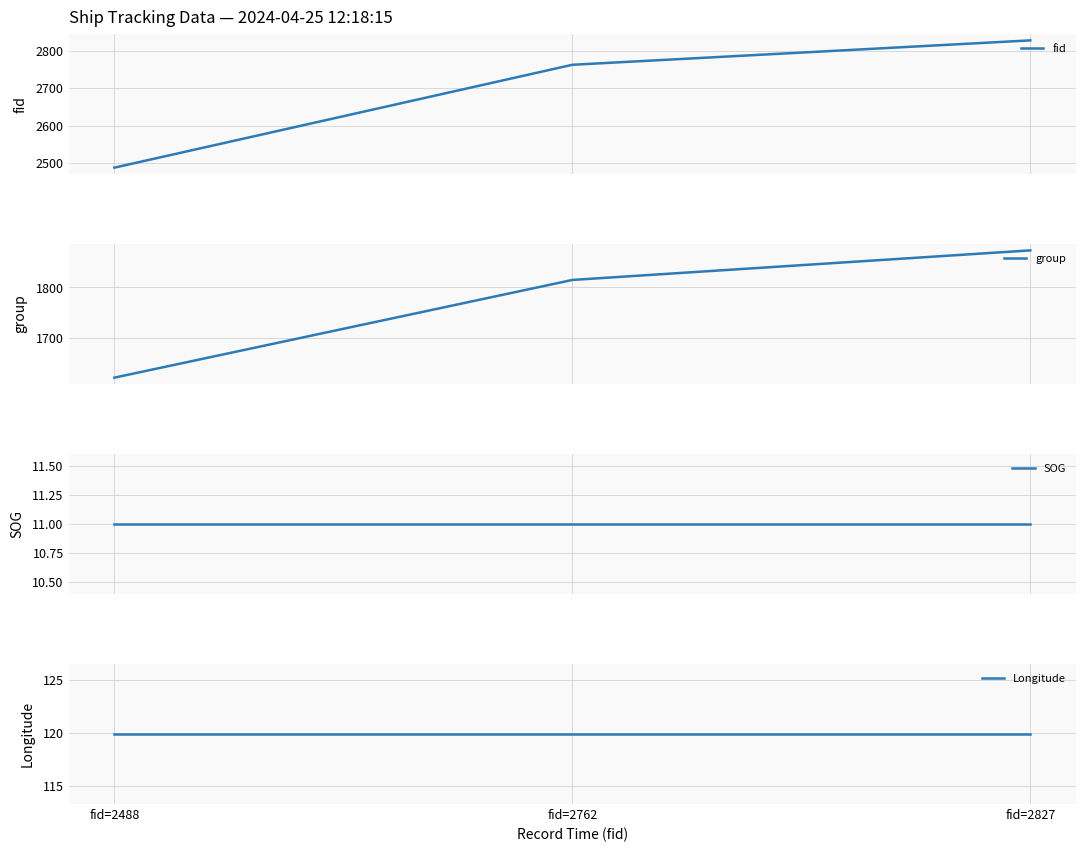

Which series has the largest range (max minus min)?

fid